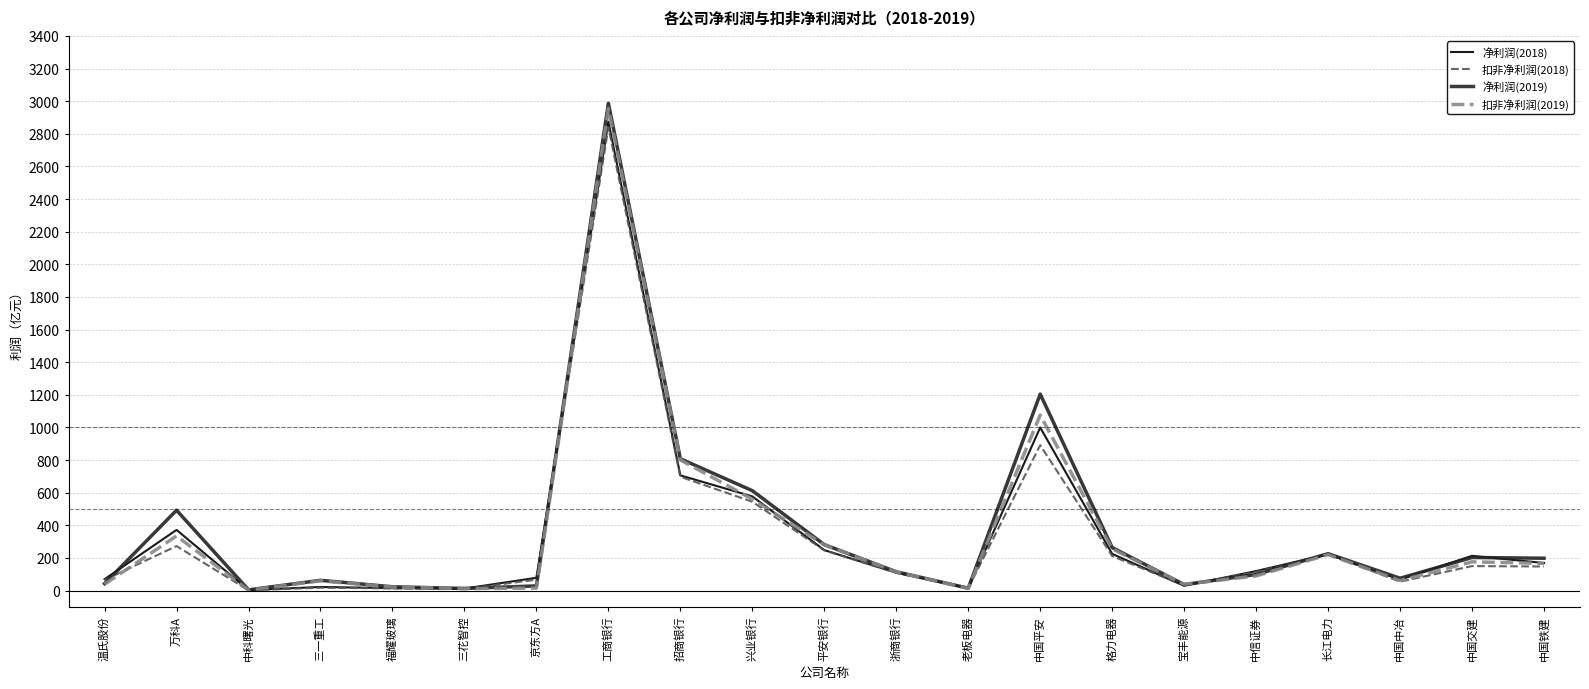

At which category does 净利润(2019) reach its first local valley?

中科曙光